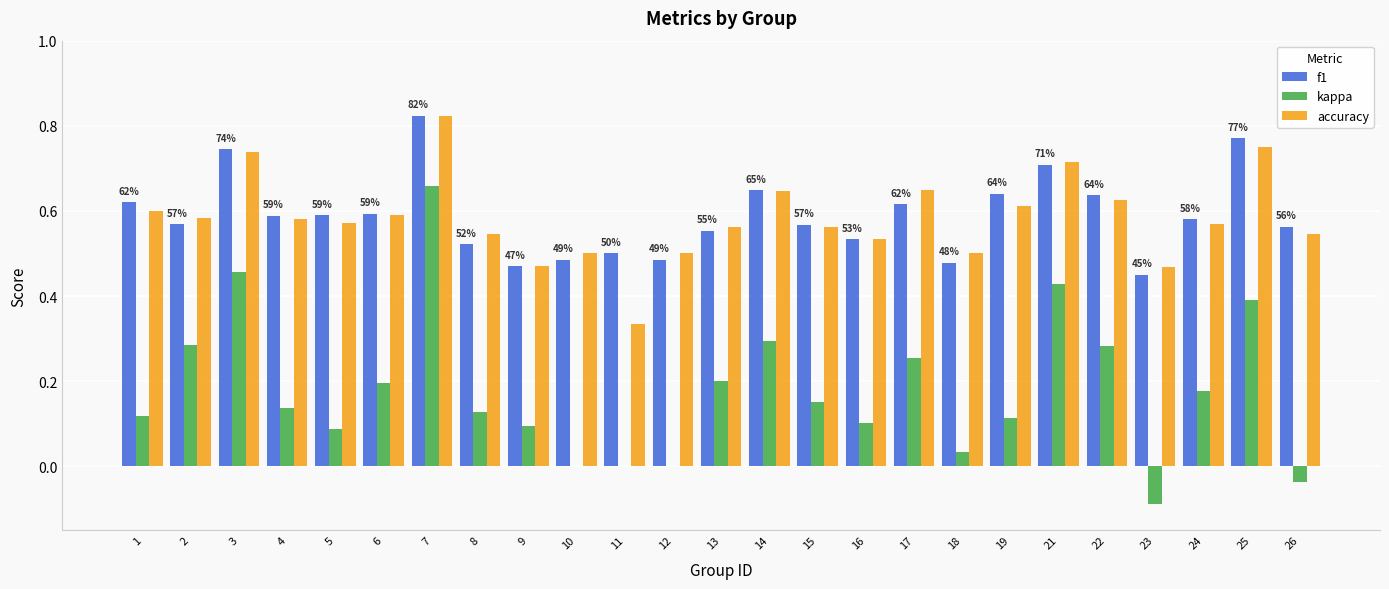

Between 21 and 26, which series saw the biggest shift?

kappa